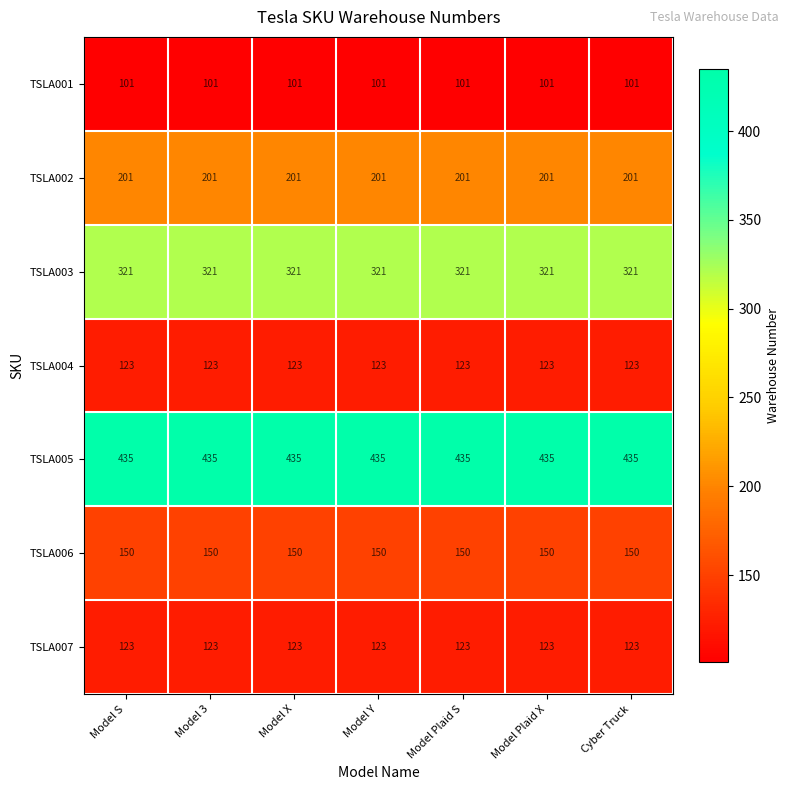

Which series has the largest total across all categories?

TSLA005